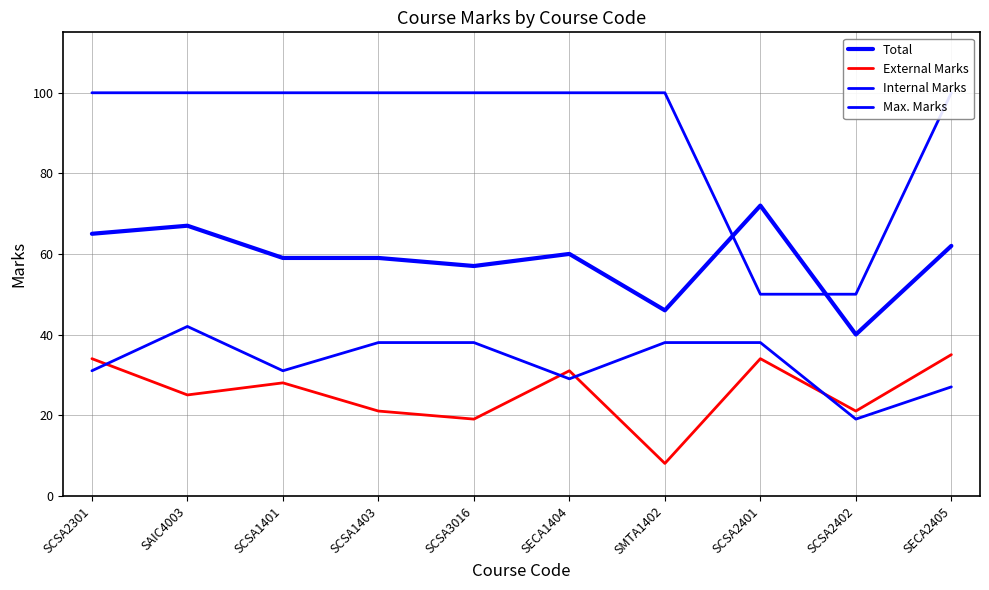

At SMTA1402, list the series in order from smallest to largest.

External Marks, Internal Marks, Total, Max. Marks